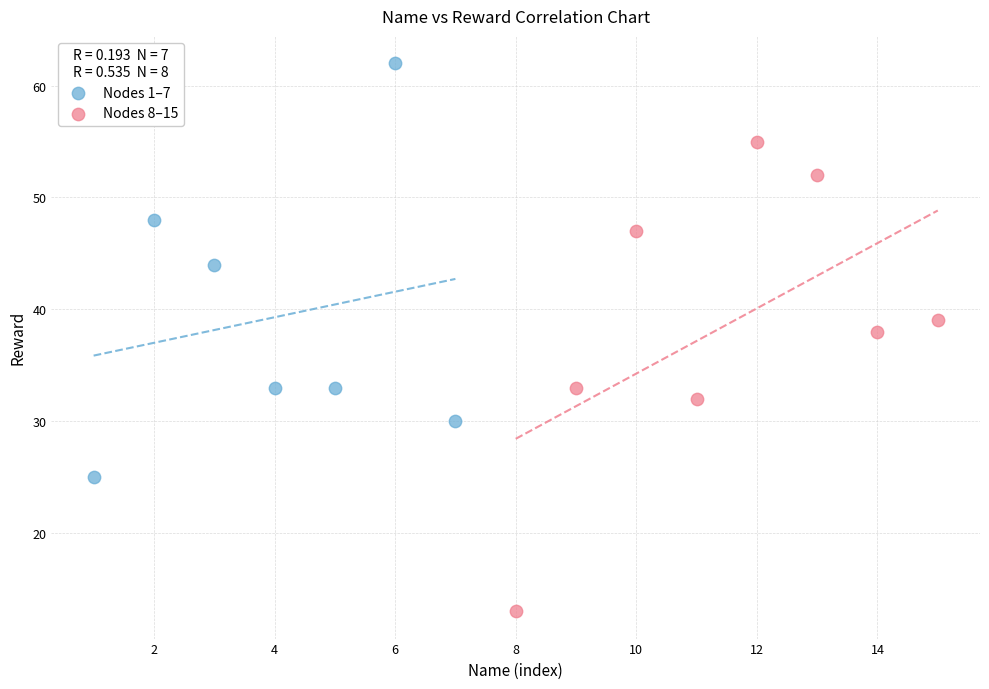

Which series reaches the minimum Y coordinate?

Nodes 8–15